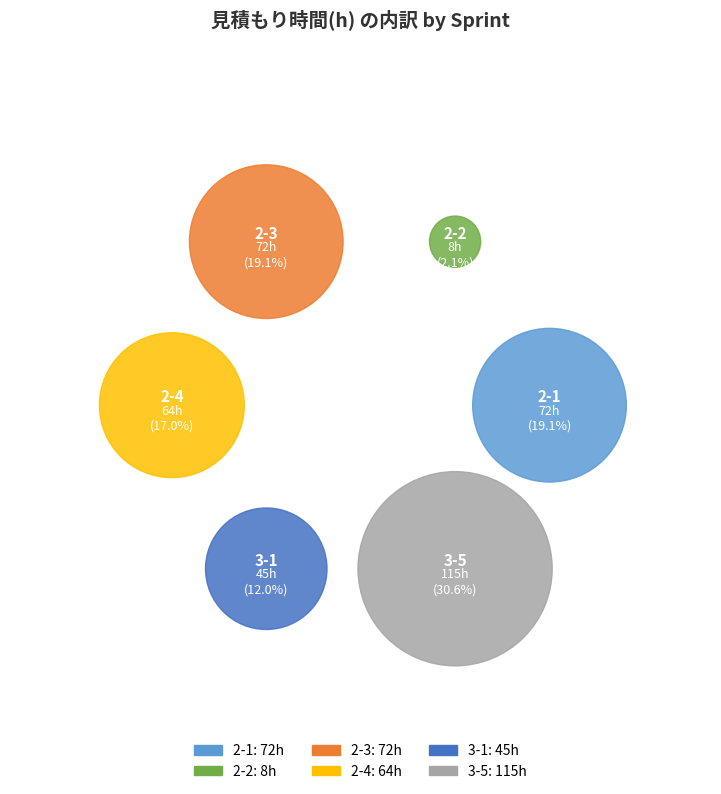

How many slices are in this pie chart?

6